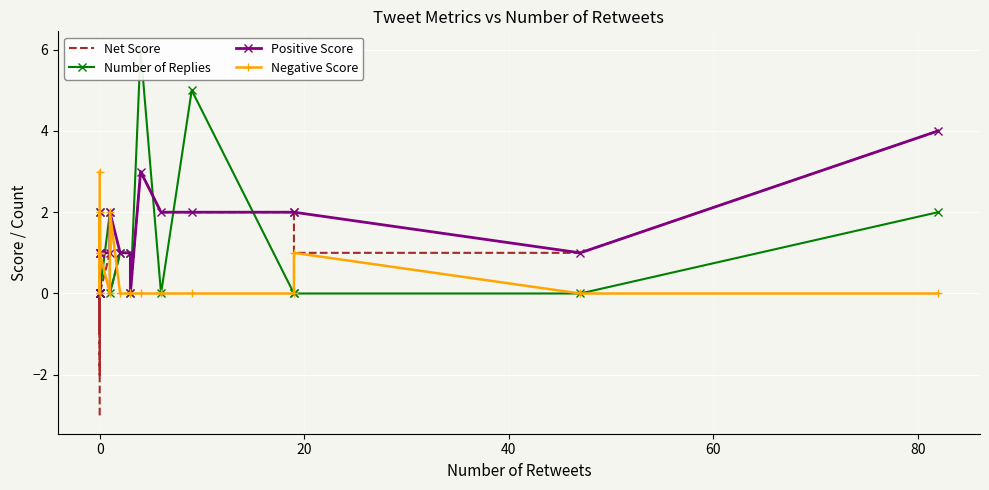

Rank the series by their maximum value, from highest to lowest.

Number of Replies, Net Score, Positive Score, Negative Score